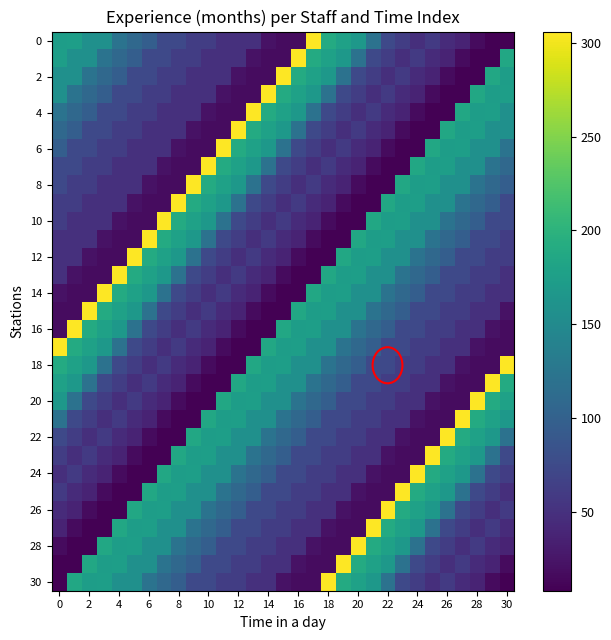

Which series has the largest total across all categories?

12